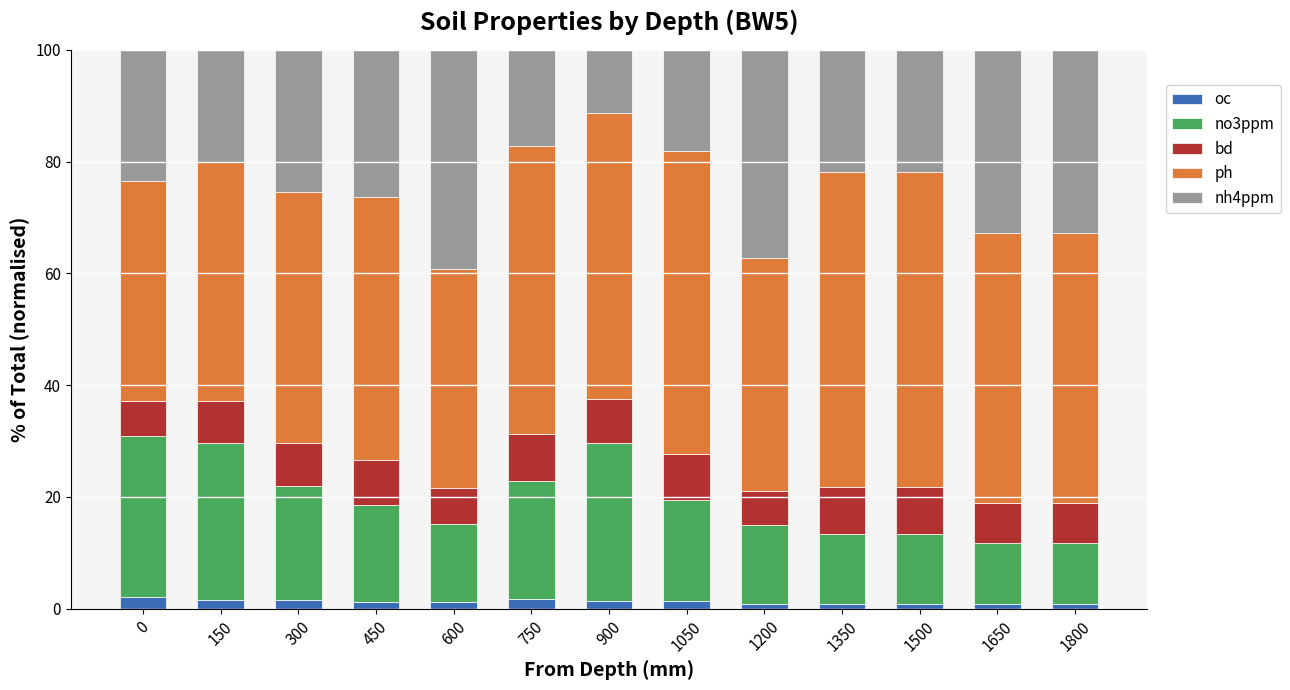

What is the total value across all series at 0?

100.0